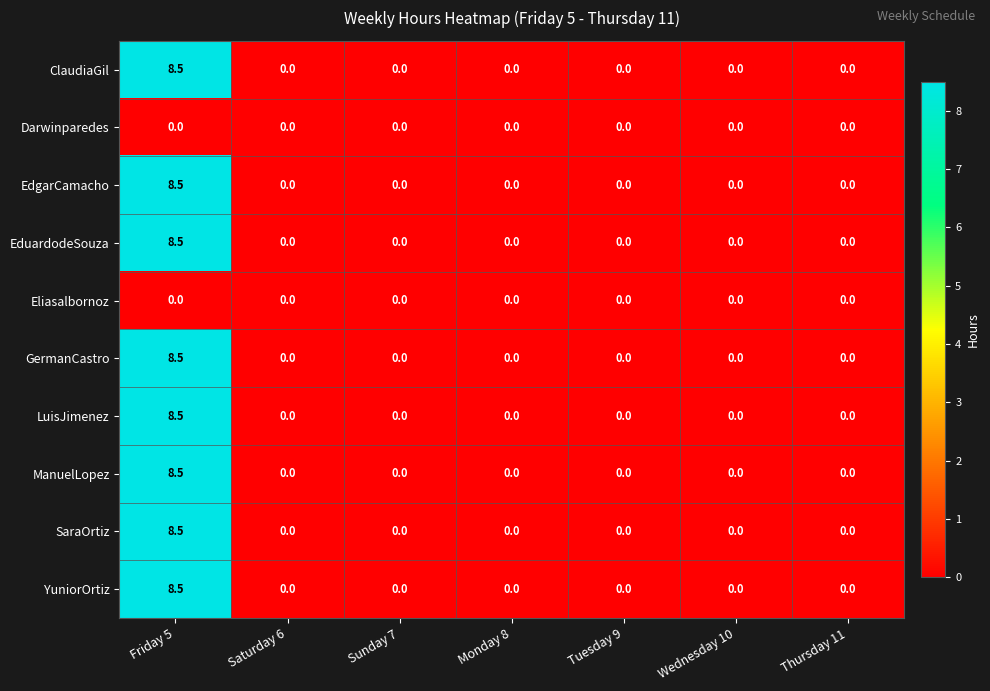

Is it true that SaraOrtiz equals 5.4 at Monday 8?

False